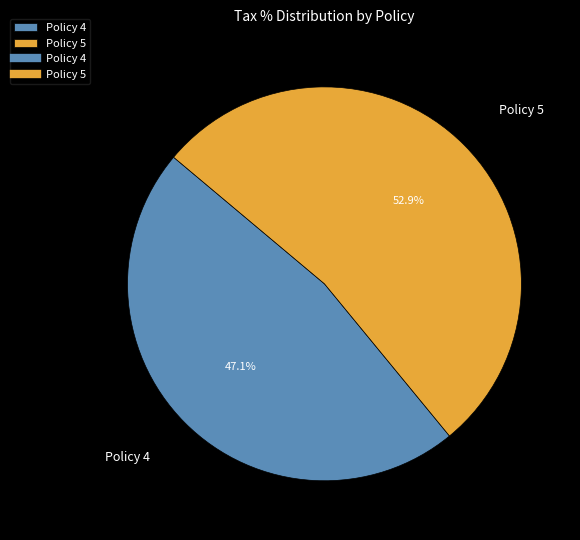

What is the smallest slice in the pie chart?

Policy 4